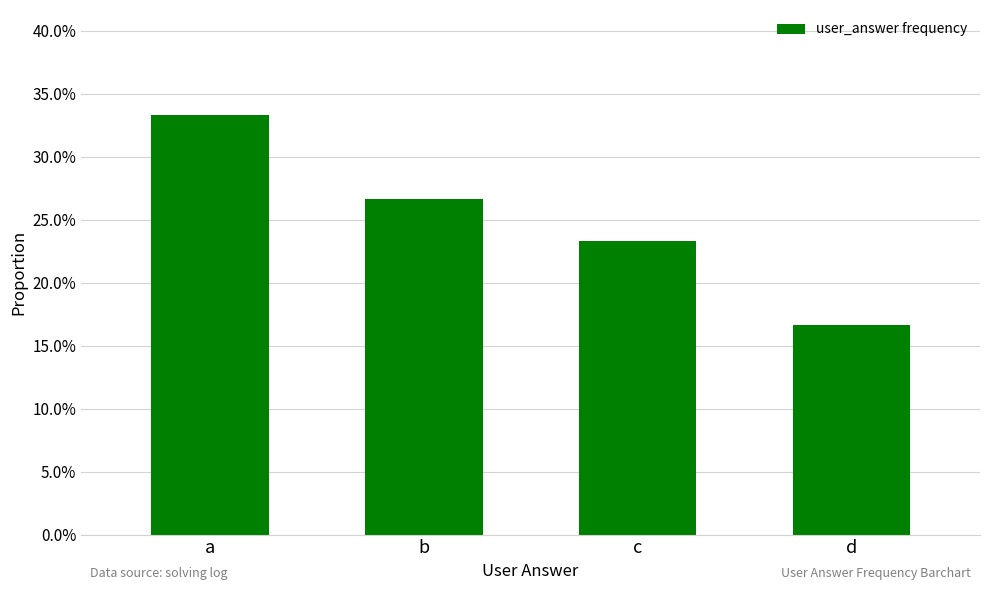

The value at b is 0.4. True or false?

False